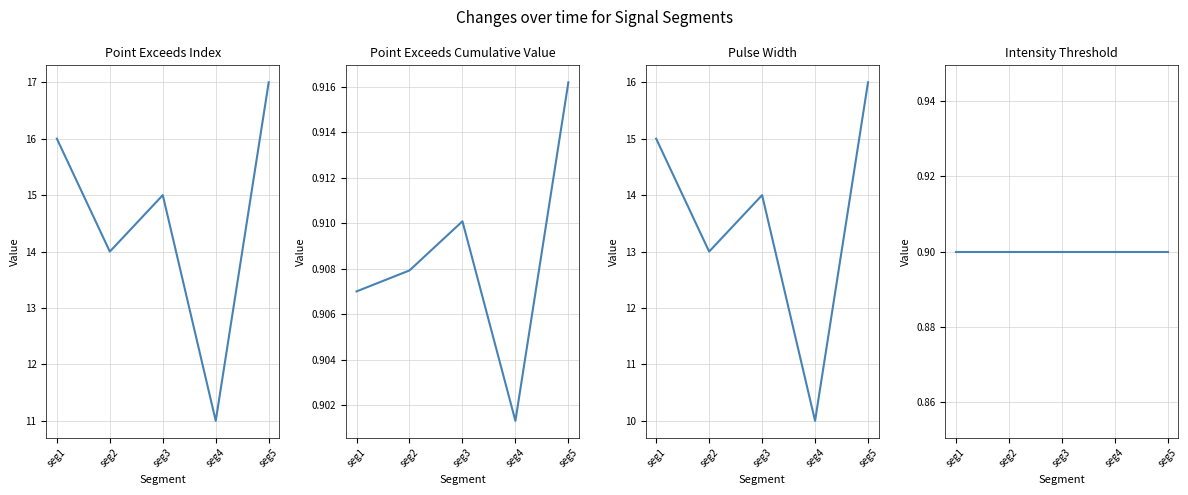

True or false: Intensity_Threshold and Point_Exceeds_Index cross at least once.

False